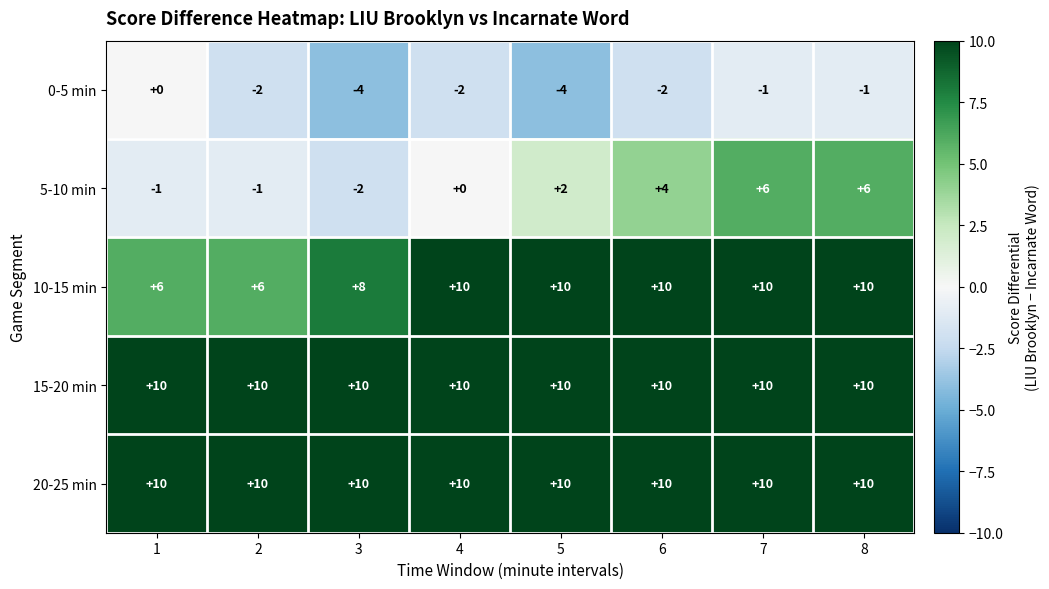

Where is 10-15 min nearest to the value 8?

3